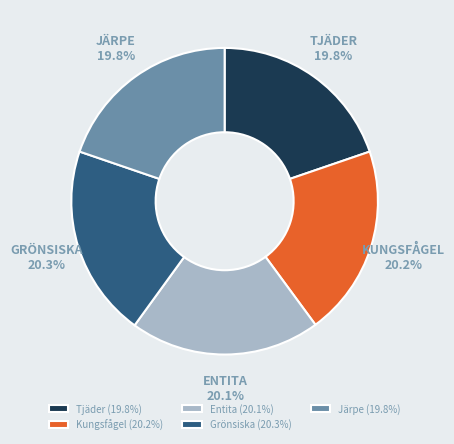

Is there any slice that represents more than half of the pie?

No